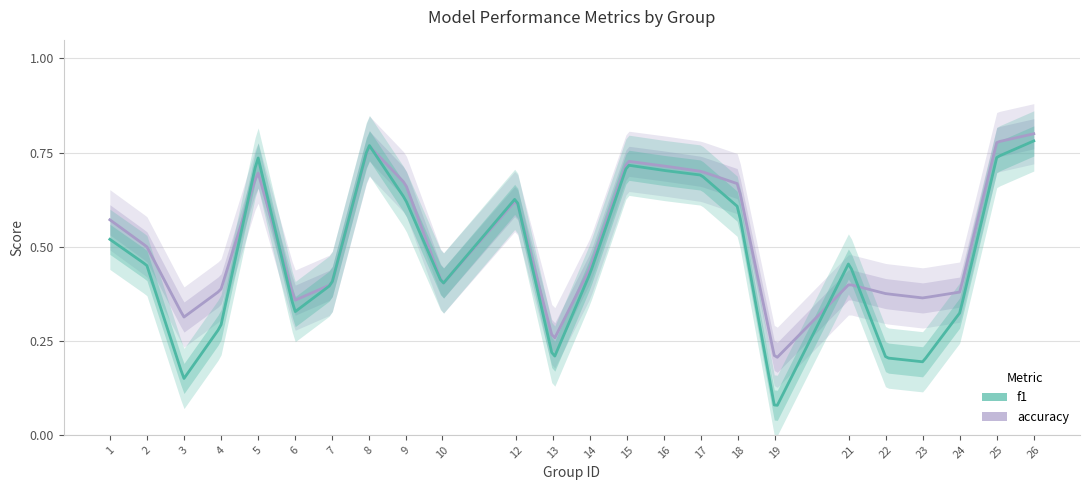

At which category does accuracy reach its first local valley?

3